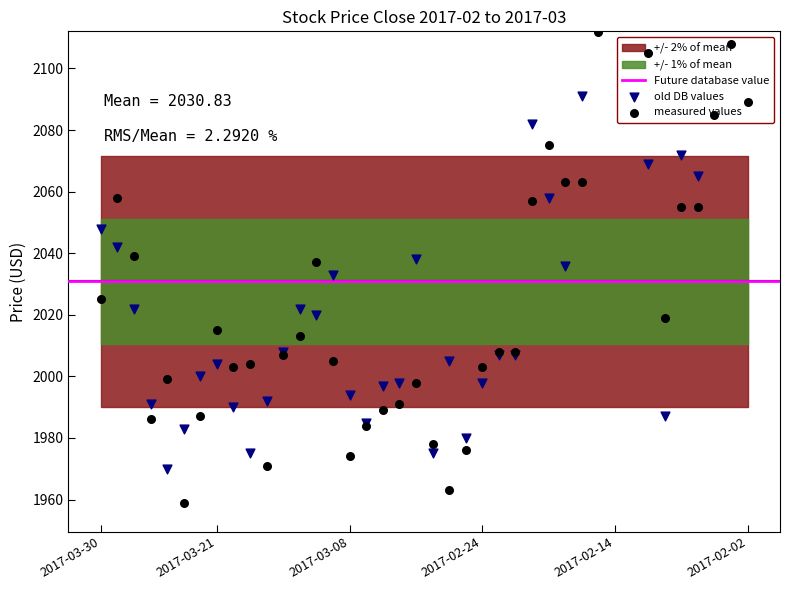

What is the total value across all series at 2017-03-08?

3968